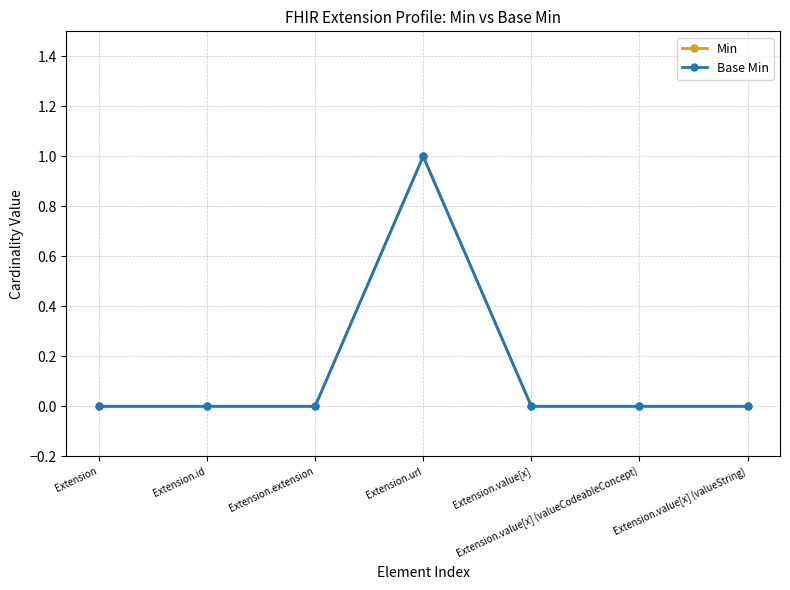

At which category is the sum across all series the highest?

Extension.url